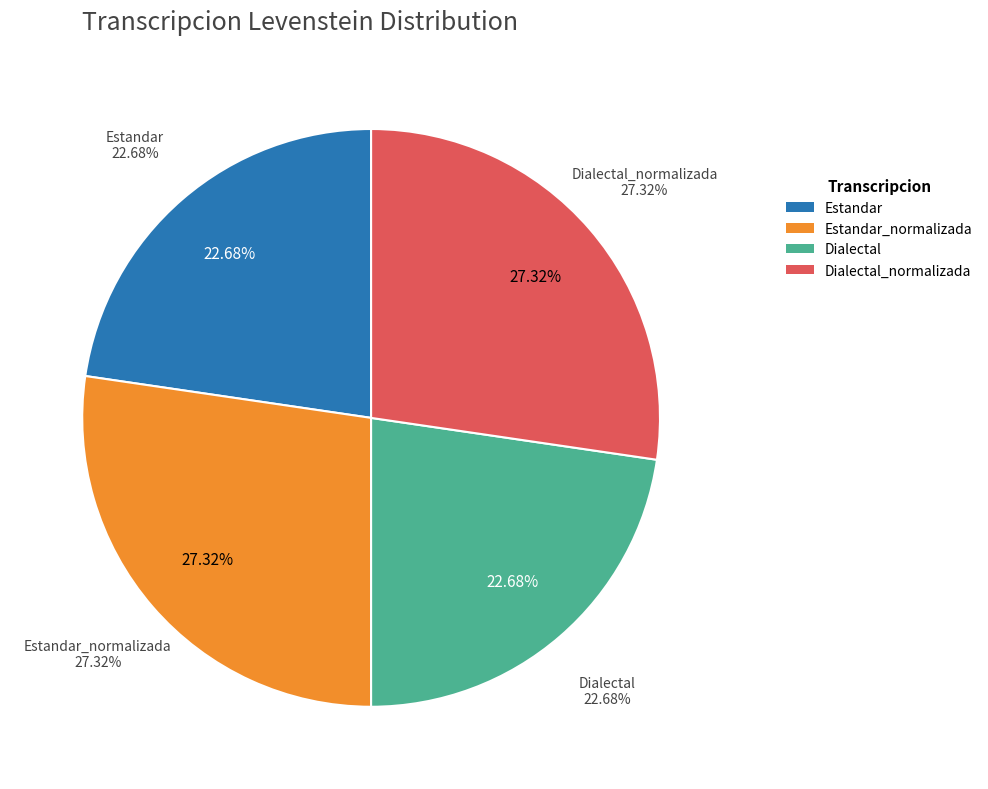

What is the largest slice in the pie chart?

Estandar_normalizada